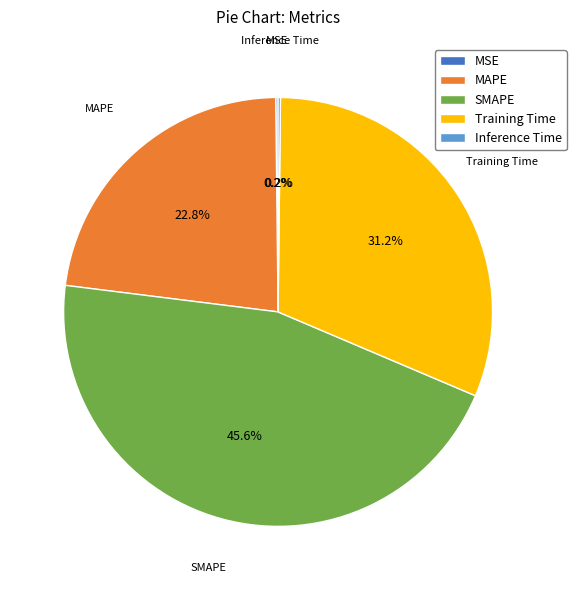

How much of the chart is everything except SMAPE?

54.4%